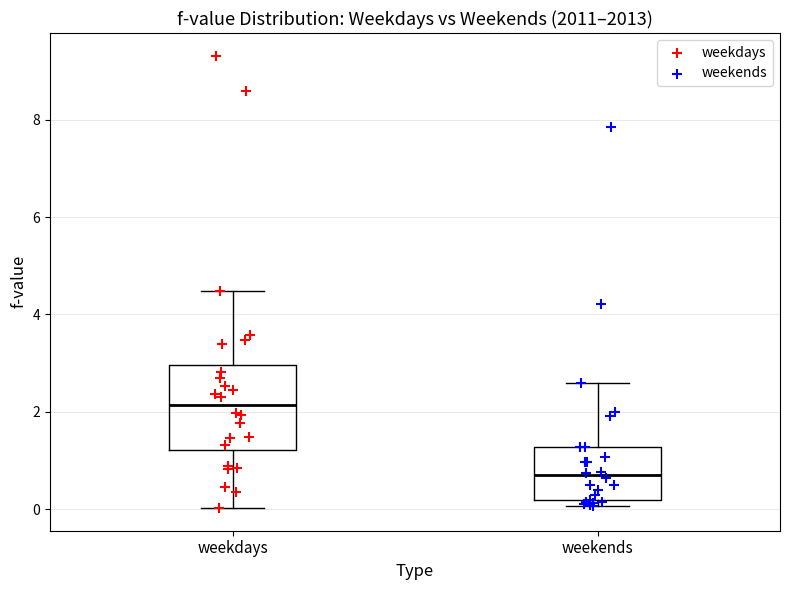

Where does the upper whisker of the box for weekends end on the y-axis? The values are not printed on the chart, so give them approximately, as read against the axis.

2.6